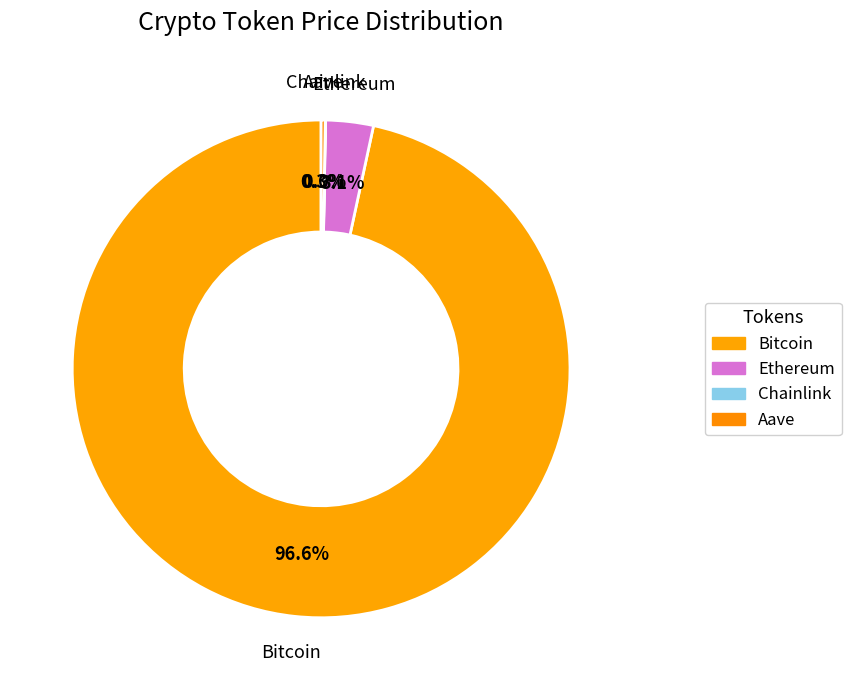

What is the total percentage of Chainlink and Ethereum?

3.1%